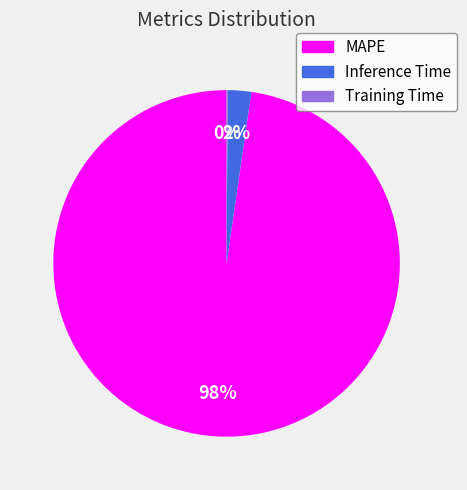

Between Inference Time and MAPE, which is larger?

MAPE